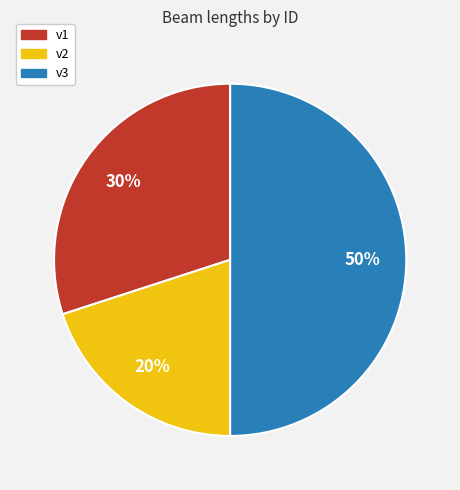

Approximately how many times larger is the value at v3 compared to v1?

1.7